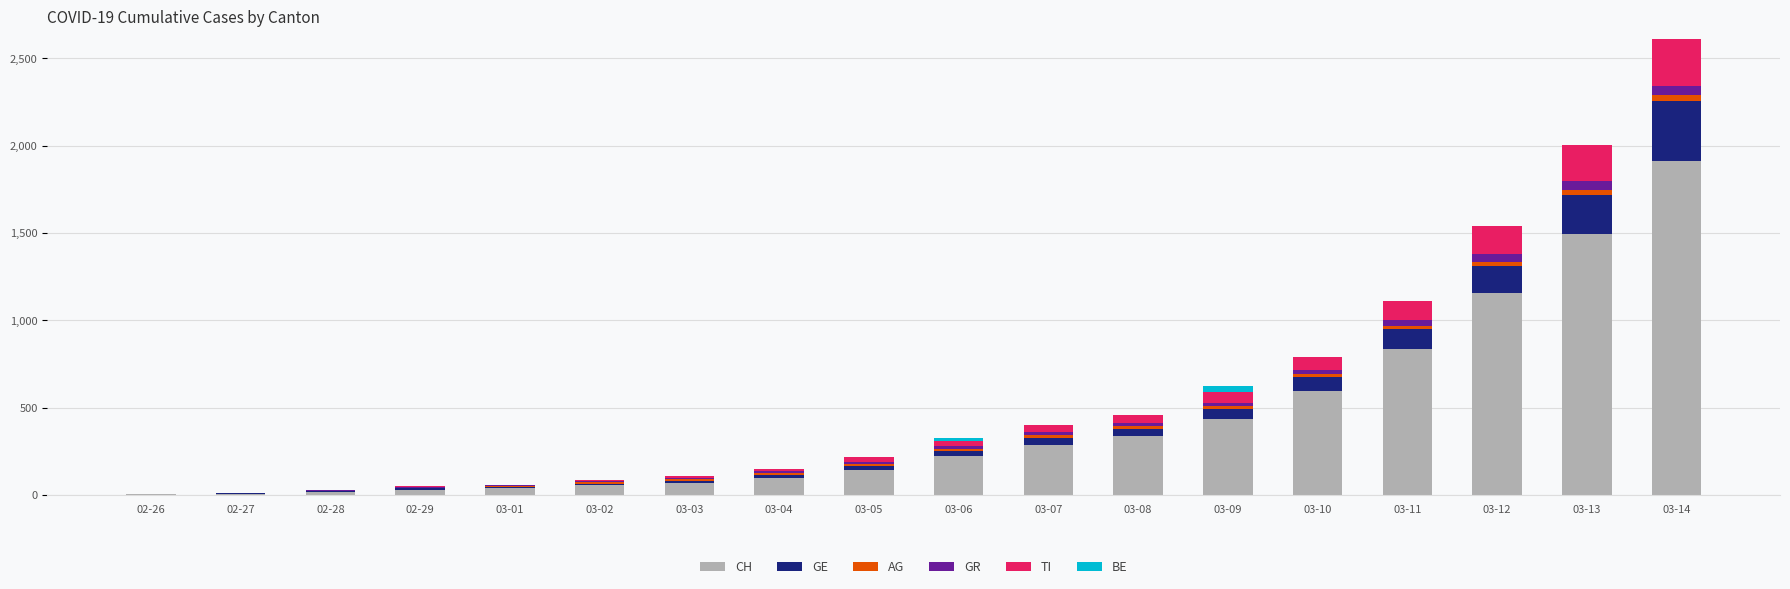

At which category is the sum across all series the highest?

03-14